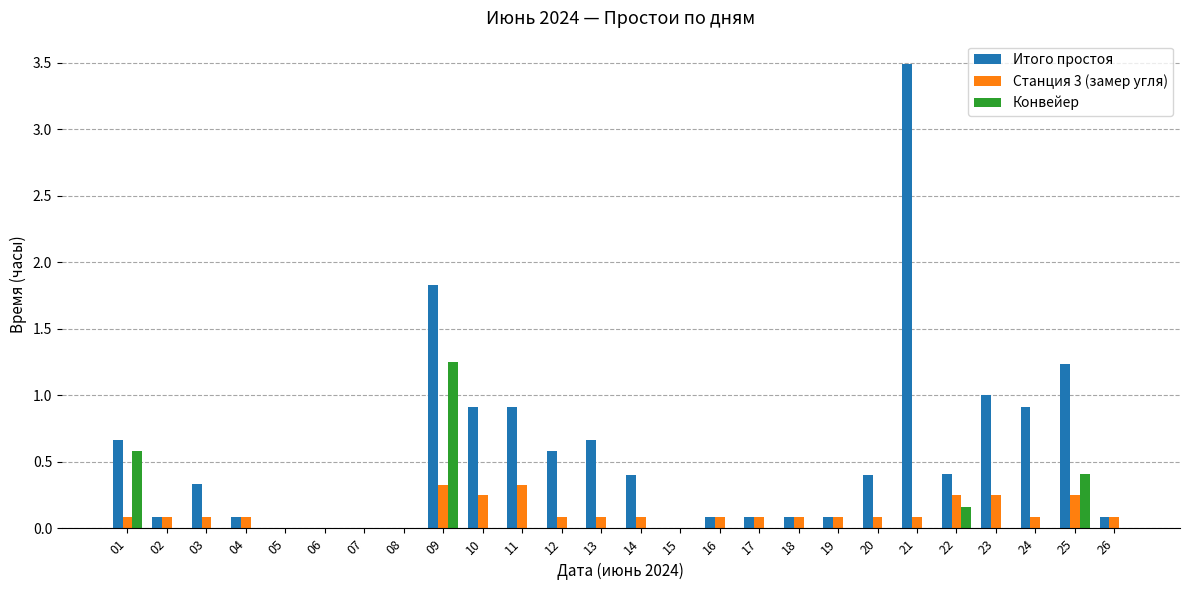

Which series has the largest range (max minus min)?

Итого простоя